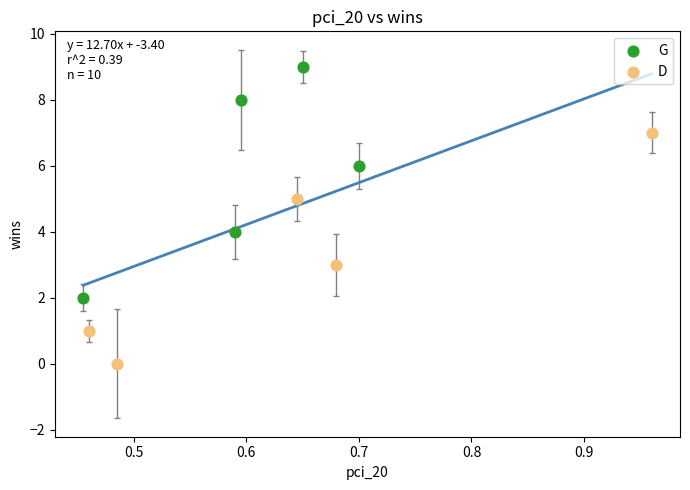

What are all the series names shown in the legend?

G, D